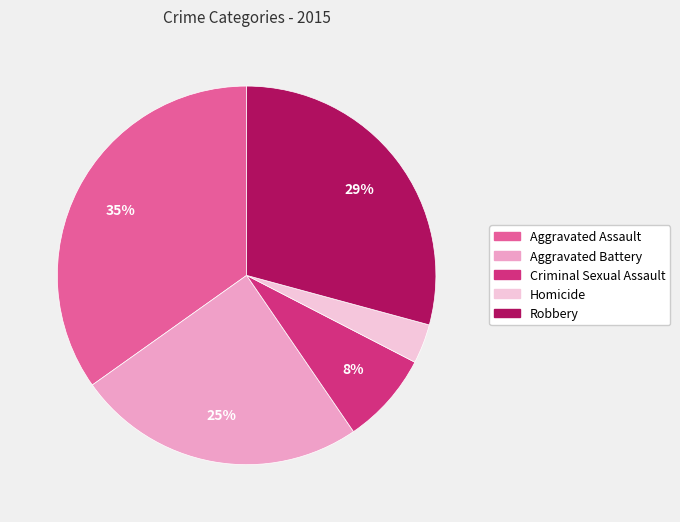

Is the sum of Robbery and Aggravated Battery greater than half?

Yes